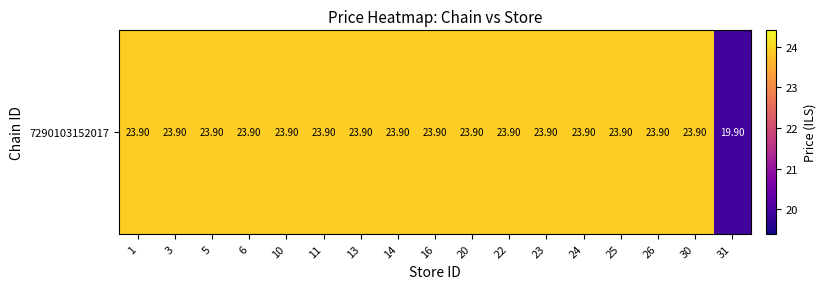

List the labels in order of value, smallest first.

31, 1, 3, 5, 6, 10, 11, 13, 14, 16, 20, 22, 23, 24, 25, 26, 30